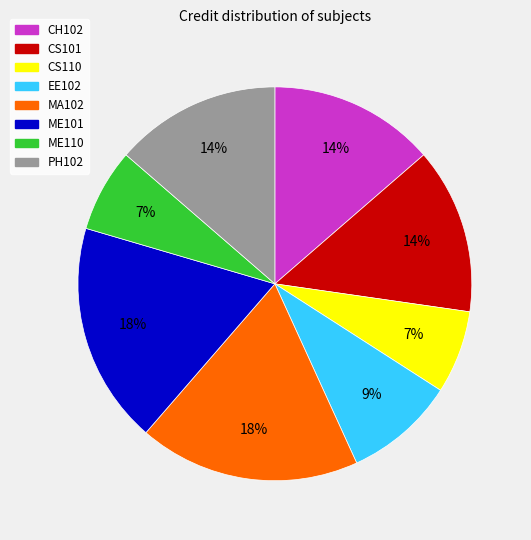

Is the sum of CH102 and ME110 greater than half?

No